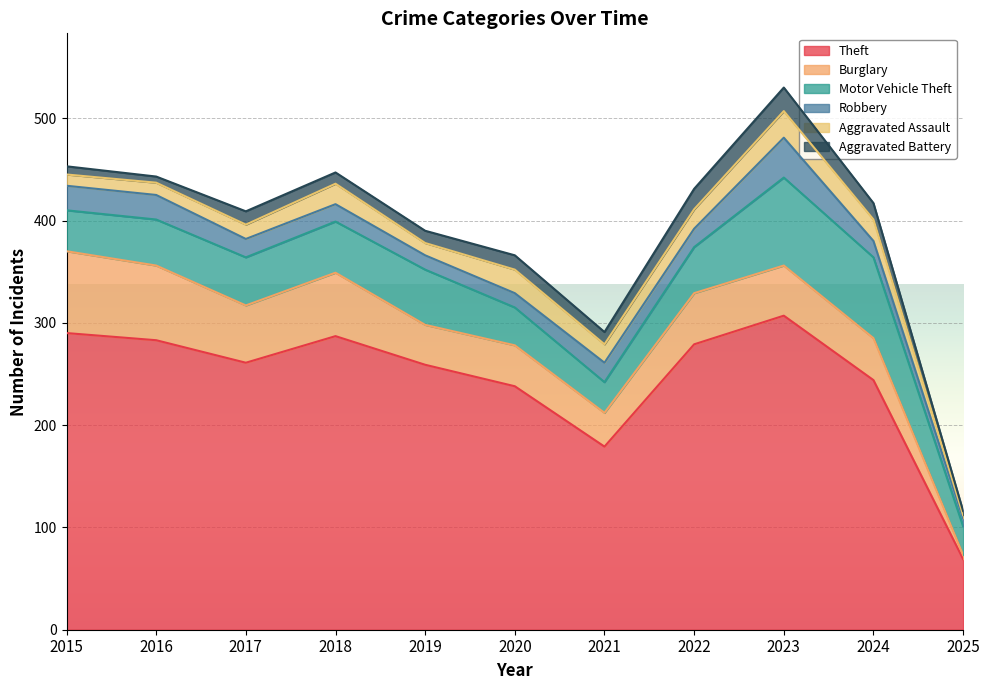

Rank the series at 2019 from highest to lowest value.

Theft, Motor Vehicle Theft, Burglary, Robbery, Aggravated Assault, Aggravated Battery